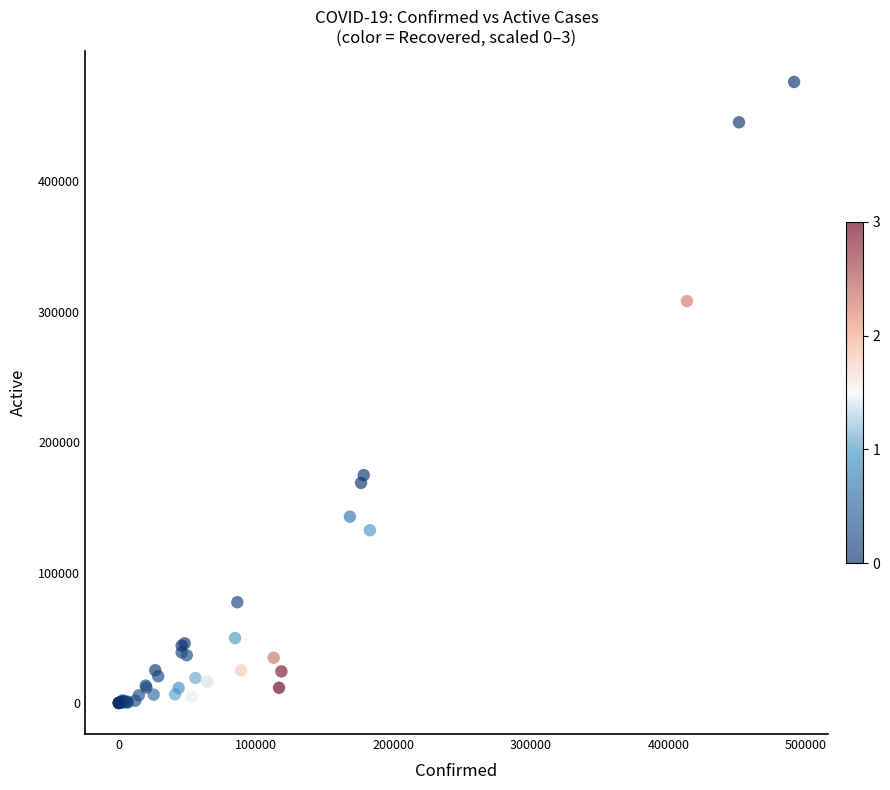

What Y value in the scatter plot is closest to 238002?

174681